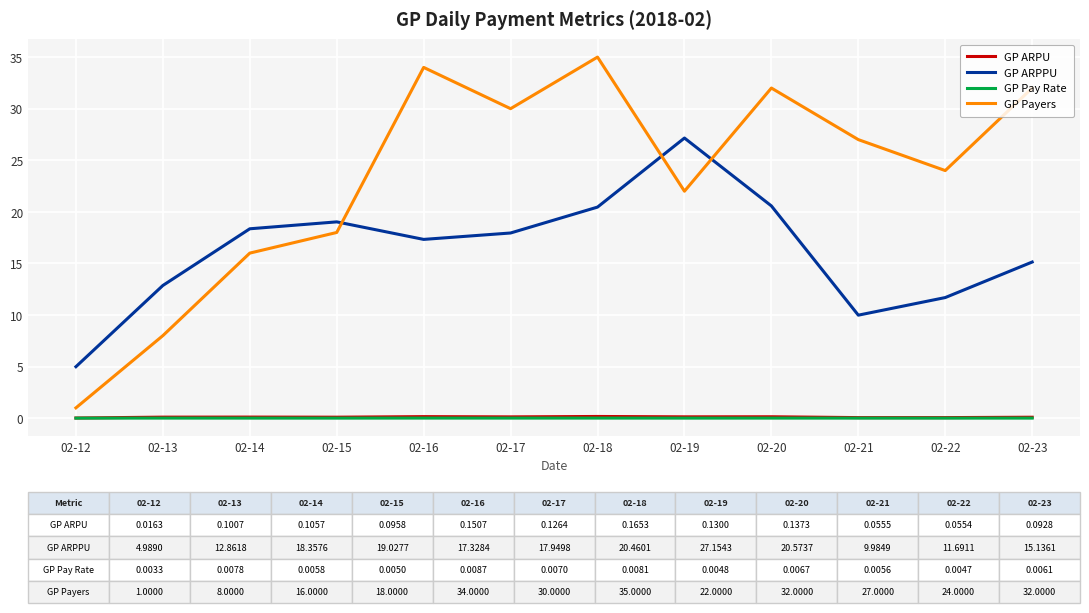

In GP ARPPU, how many points are higher than both neighbors (excluding endpoints)?

2